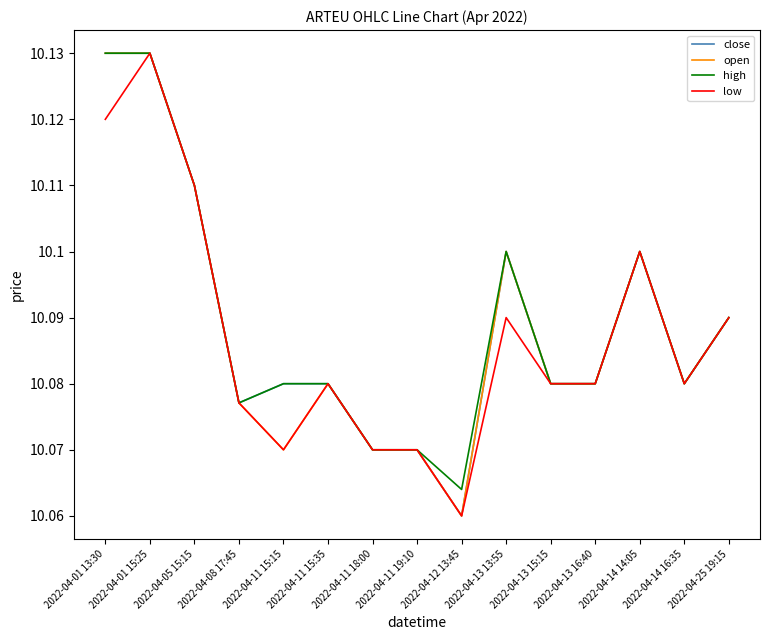

Where is open nearest to the value 10?

2022-04-12 13:45